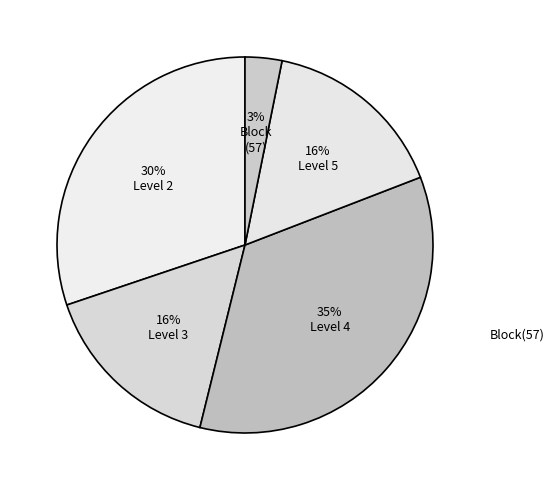

How many segments does this pie chart have?

5